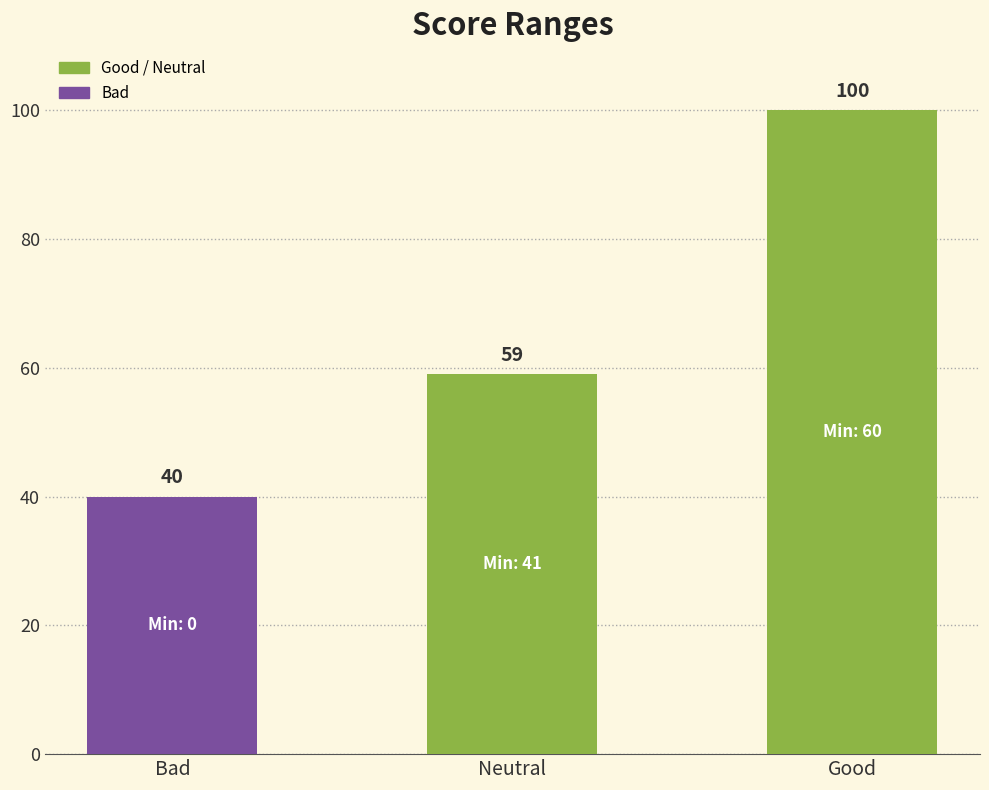

How many bars are there in total?

3